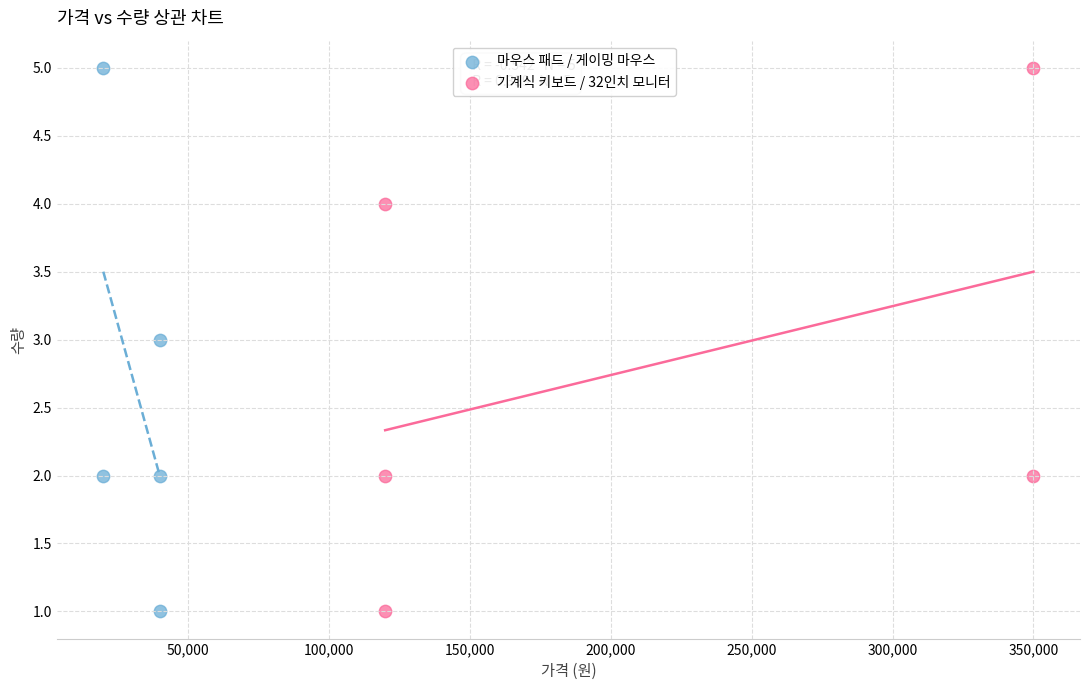

What are all the series names shown in the legend?

마우스 패드 / 게이밍 마우스, 기계식 키보드 / 32인치 모니터